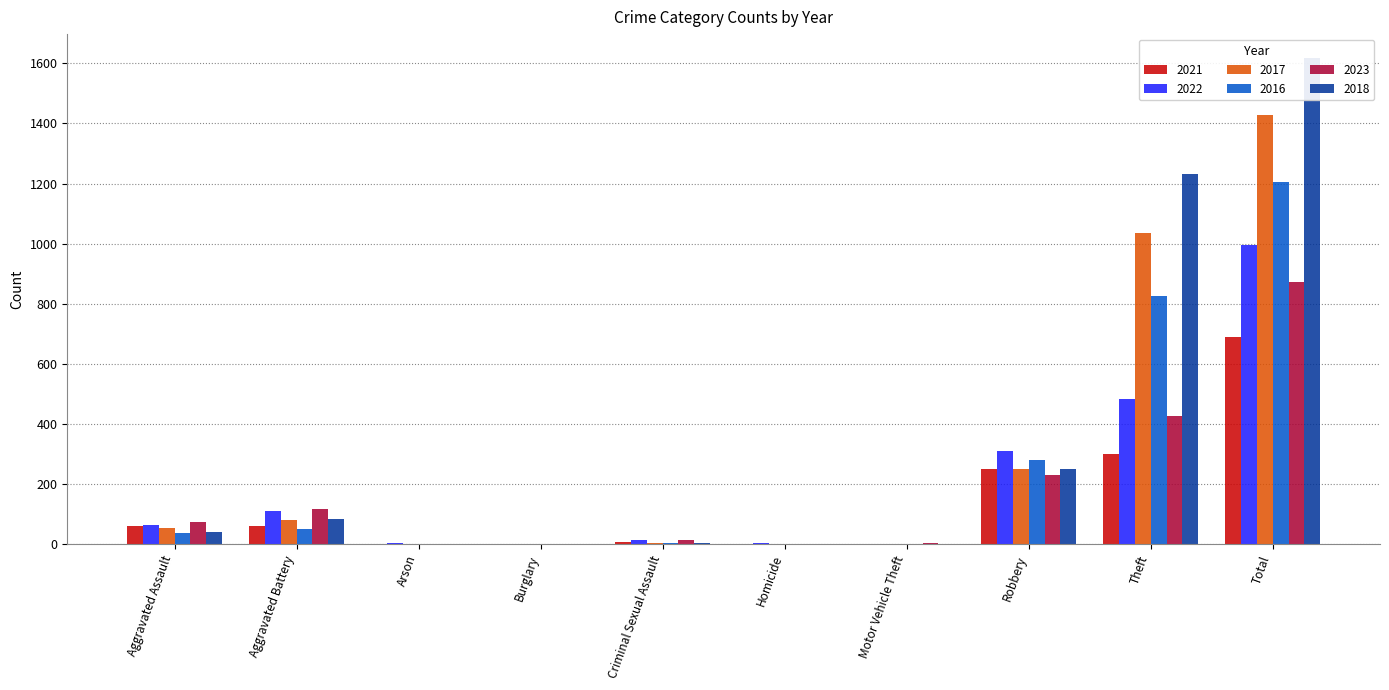

The value of 2016 at Homicide is 1. True or false?

True